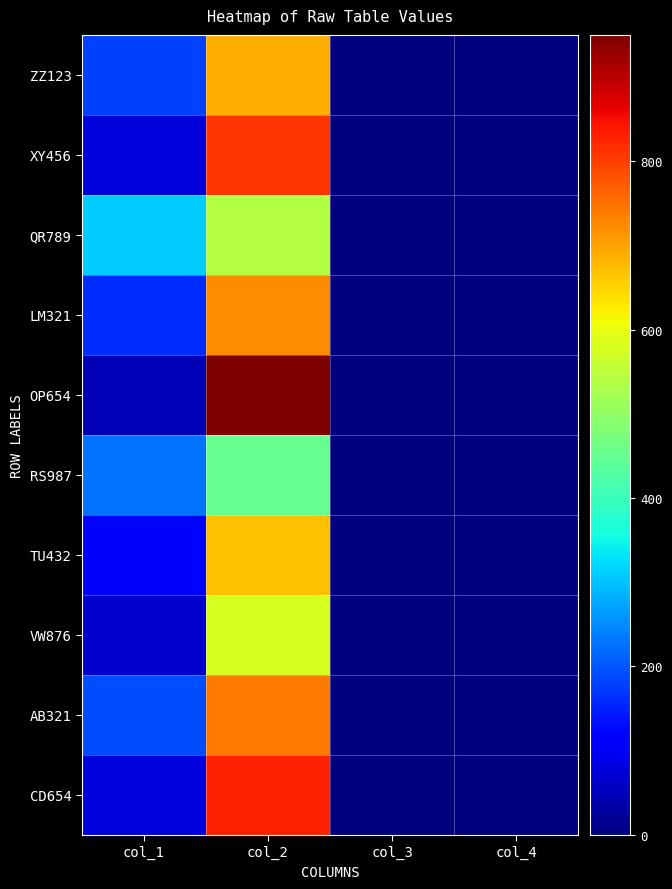

At which category is the sum across all series the highest?

col_2